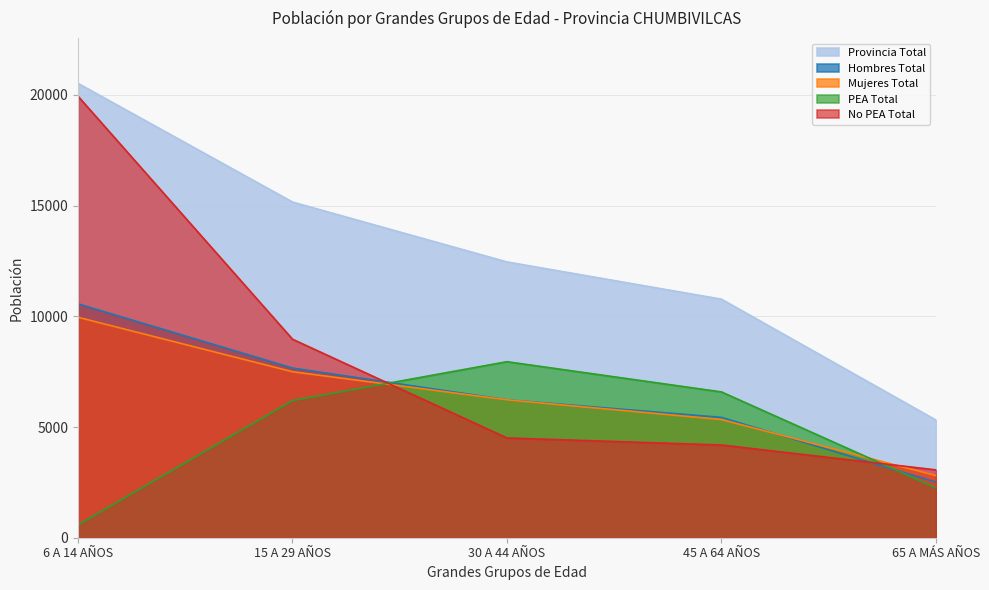

Where is Provincia Total nearest to the value 12916?

30 A 44 AÑOS